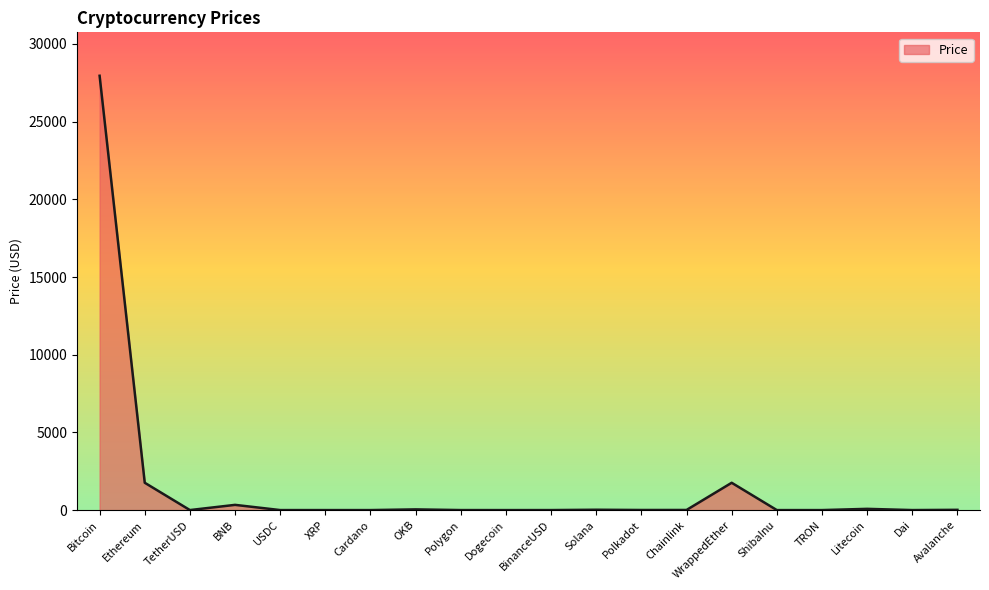

What is the greatest value displayed?

27950.8